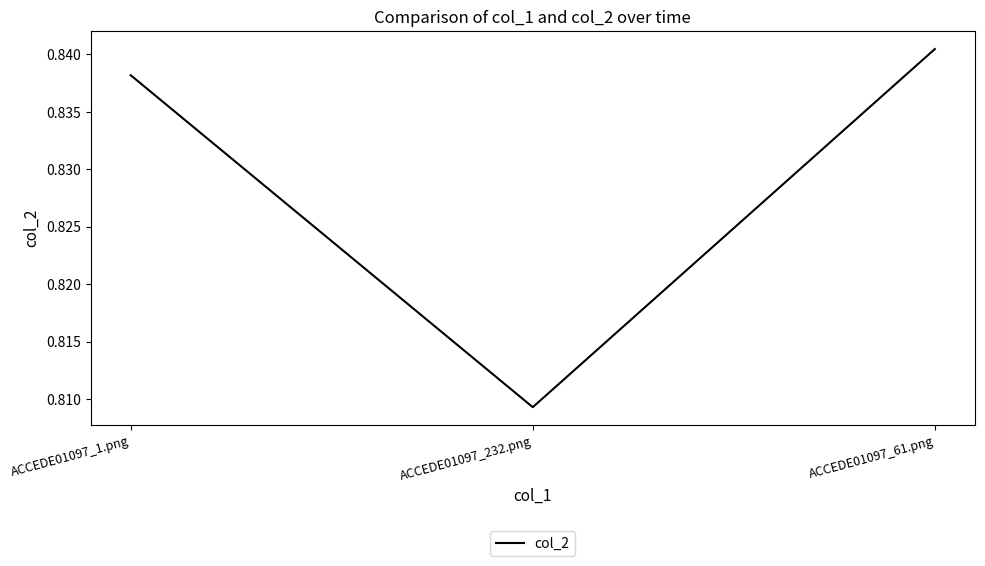

Which category has the highest value across all series?

ACCEDE01097_61.png